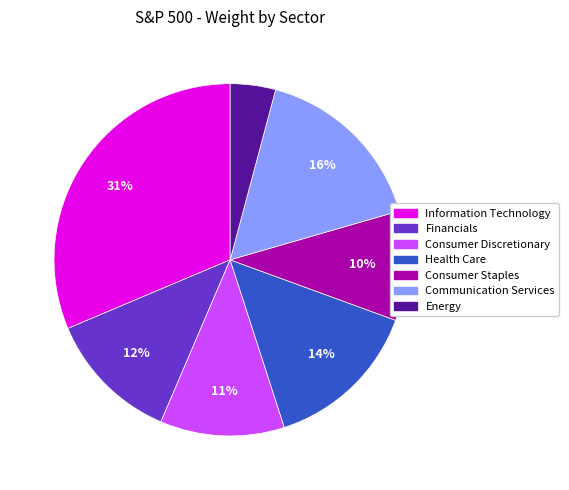

What percentage is the Financials slice, to the nearest percent?

12%